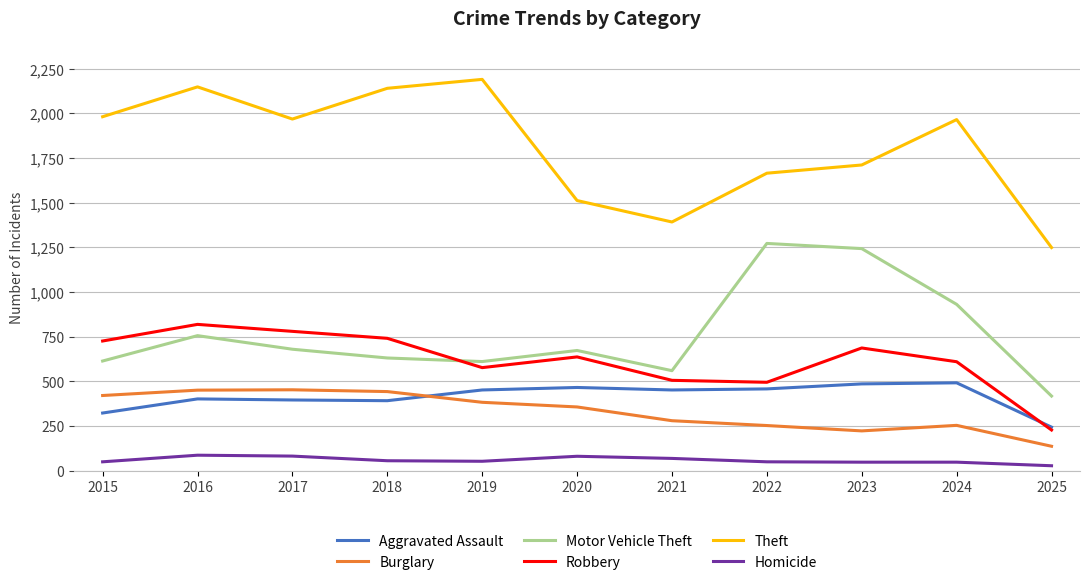

At which label does Burglary first exceed 357?

2015